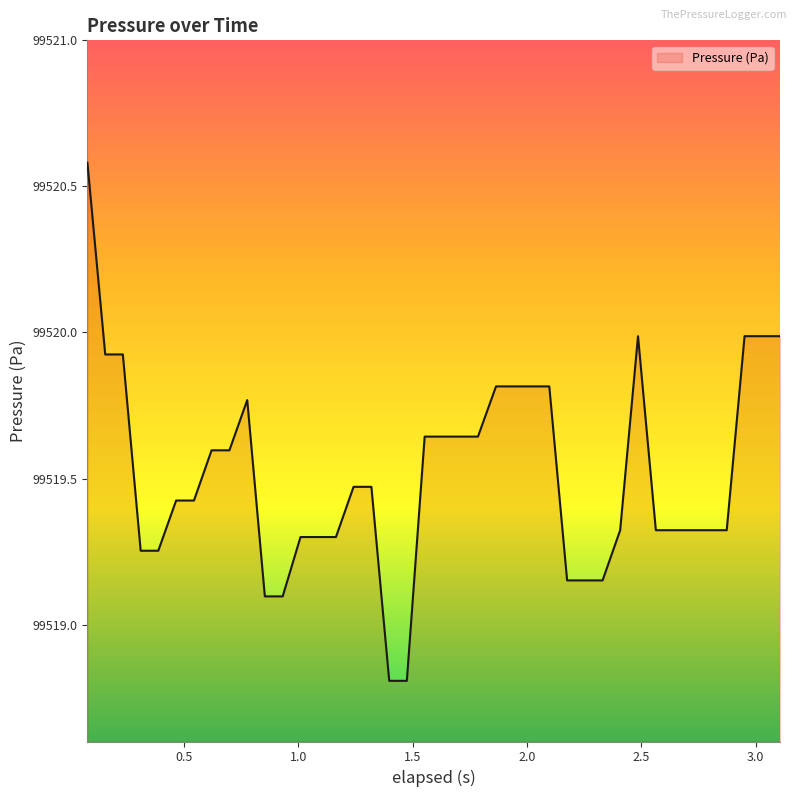

What is the difference between the maximum and minimum values?

1.8